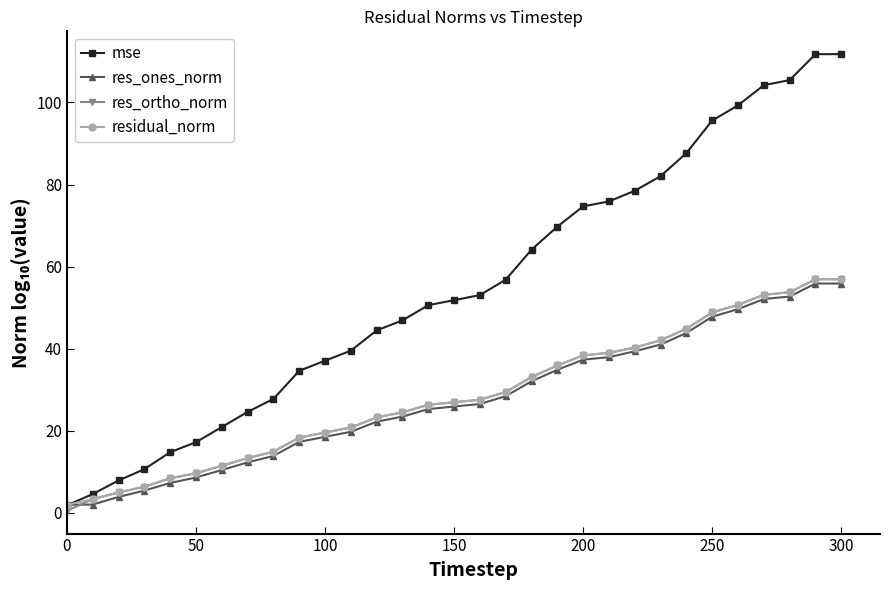

At how many categories does at least one series exceed 45?

18